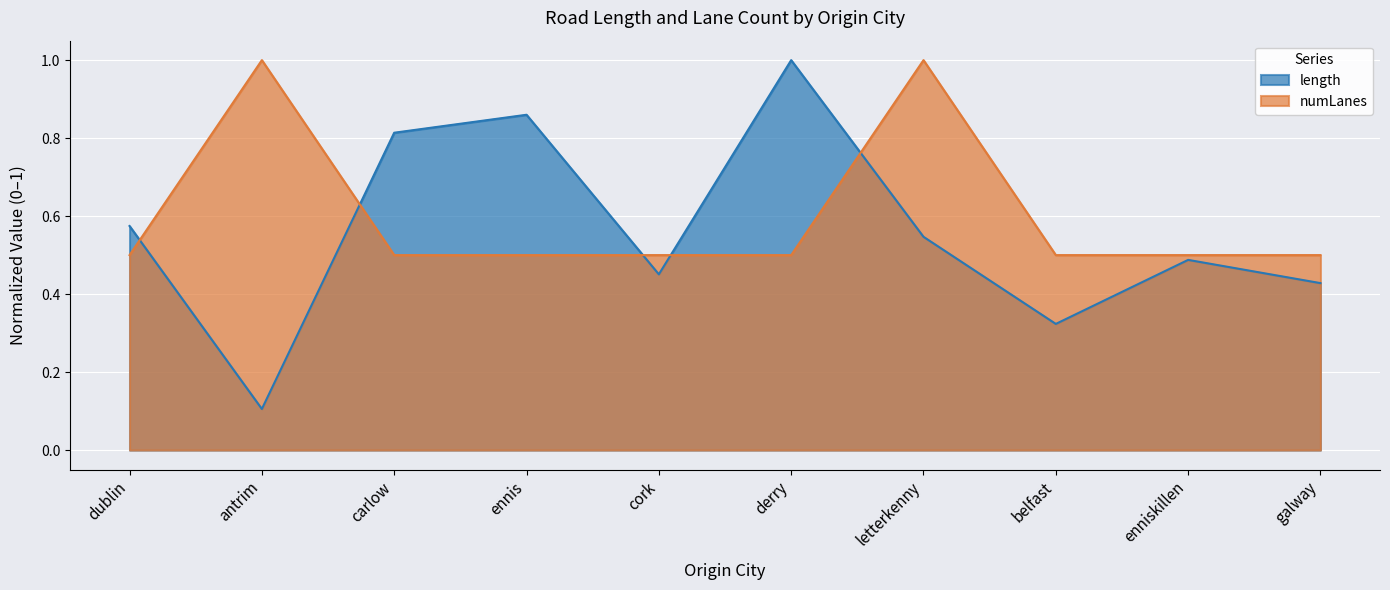

Rank the series by their average value, from highest to lowest.

numLanes, length